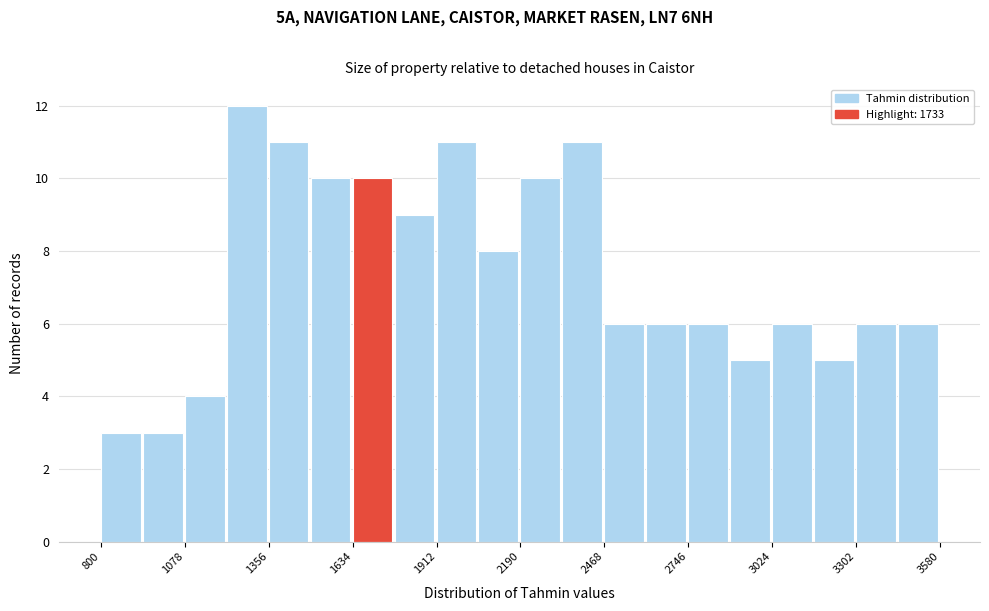

Around what value on the x-axis is the tallest bar? Give the approximate position of its centre, as read against the axis.

1300